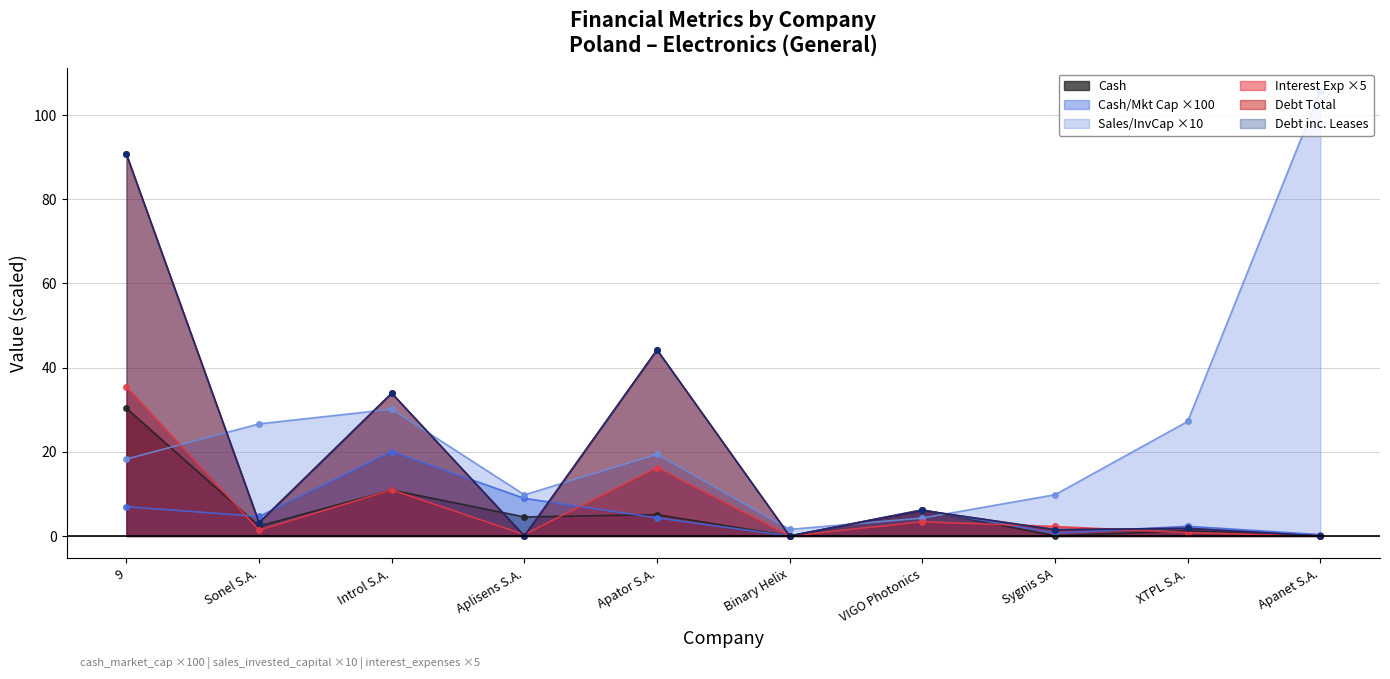

True or false: debt_total_inc_leases and debt_total intersect in this chart.

False